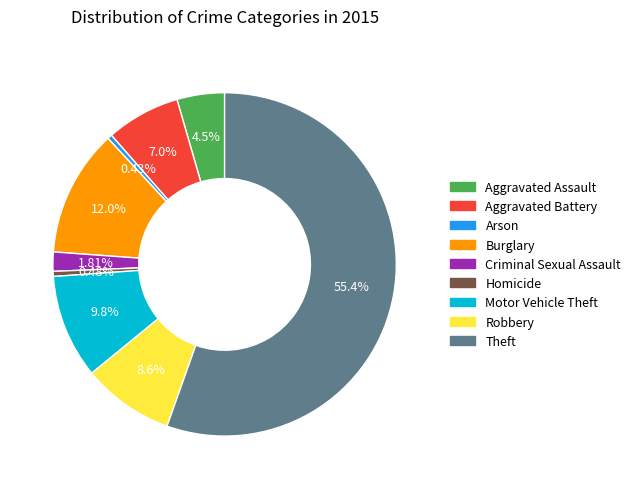

To the nearest percent, what is the combined percentage of Aggravated Battery and Aggravated Assault?

11%